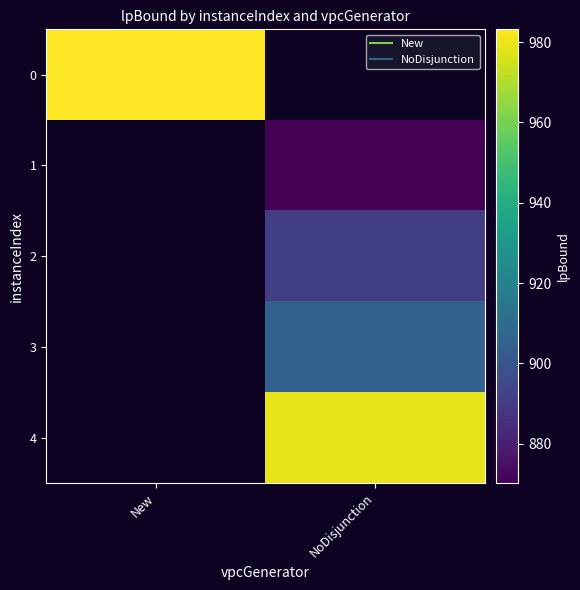

At which label does 3 first exceed 905?

NoDisjunction